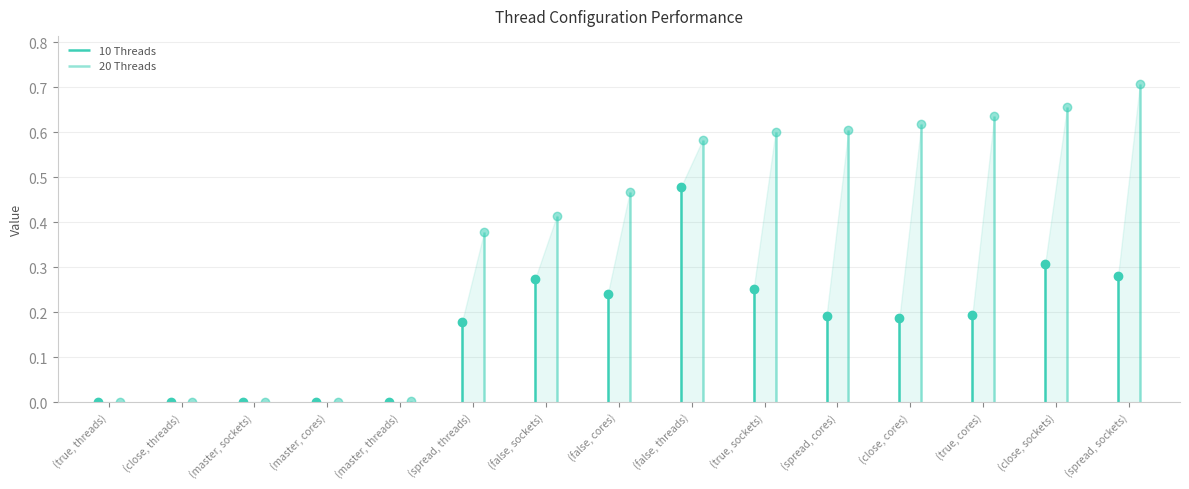

Rank the series at (true, threads) from highest to lowest value.

10 Threads, 20 Threads